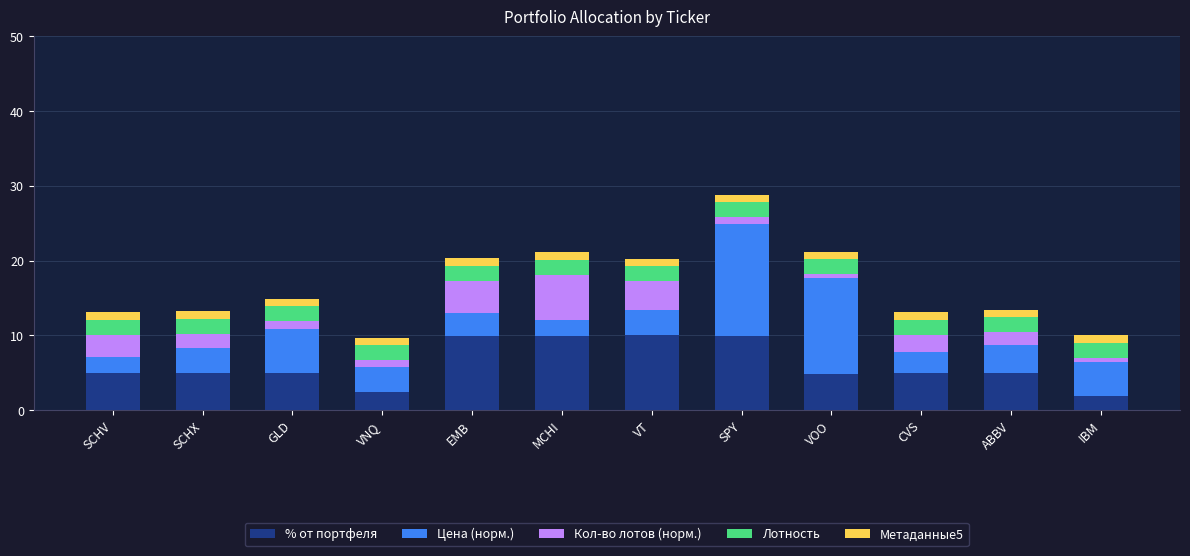

How many bars are there in total?

12